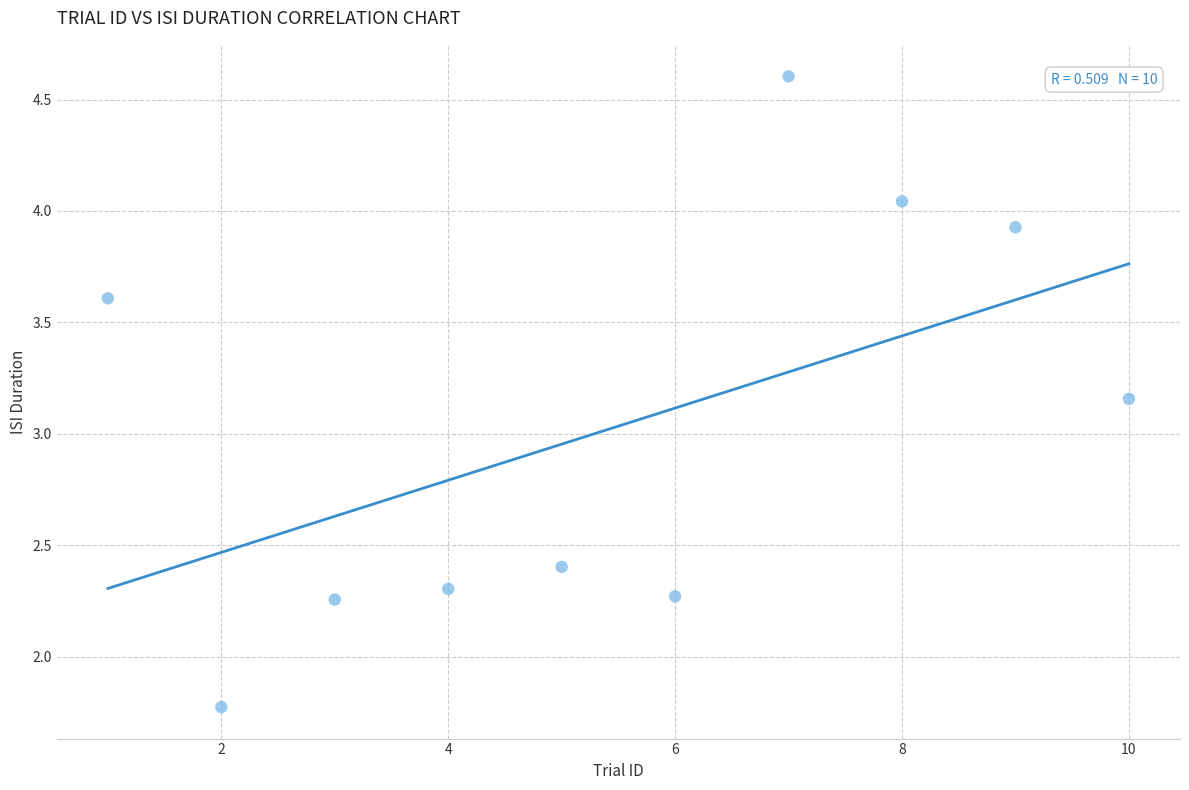

What is the average X value?

5.5